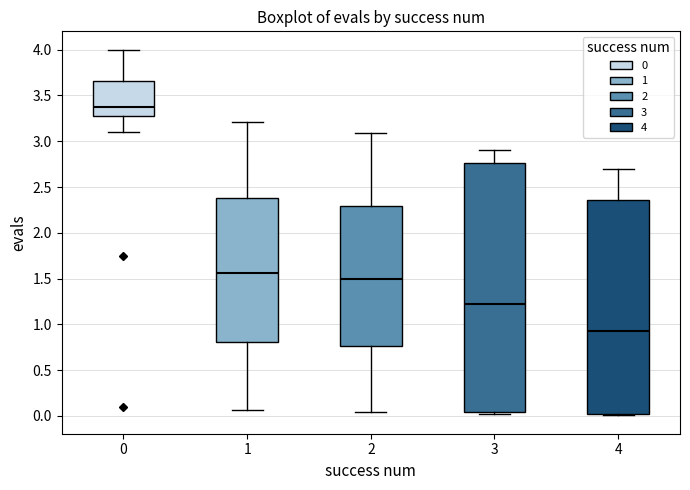

Comparing the boxes themselves (not the whiskers), which one is the tallest?

3